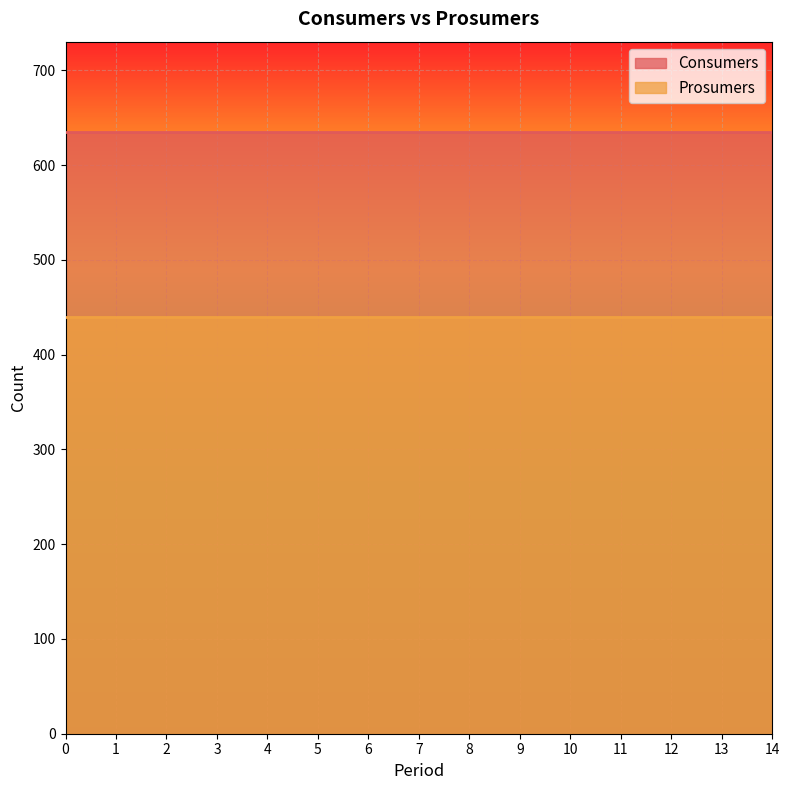

How many series are shown in this chart?

2